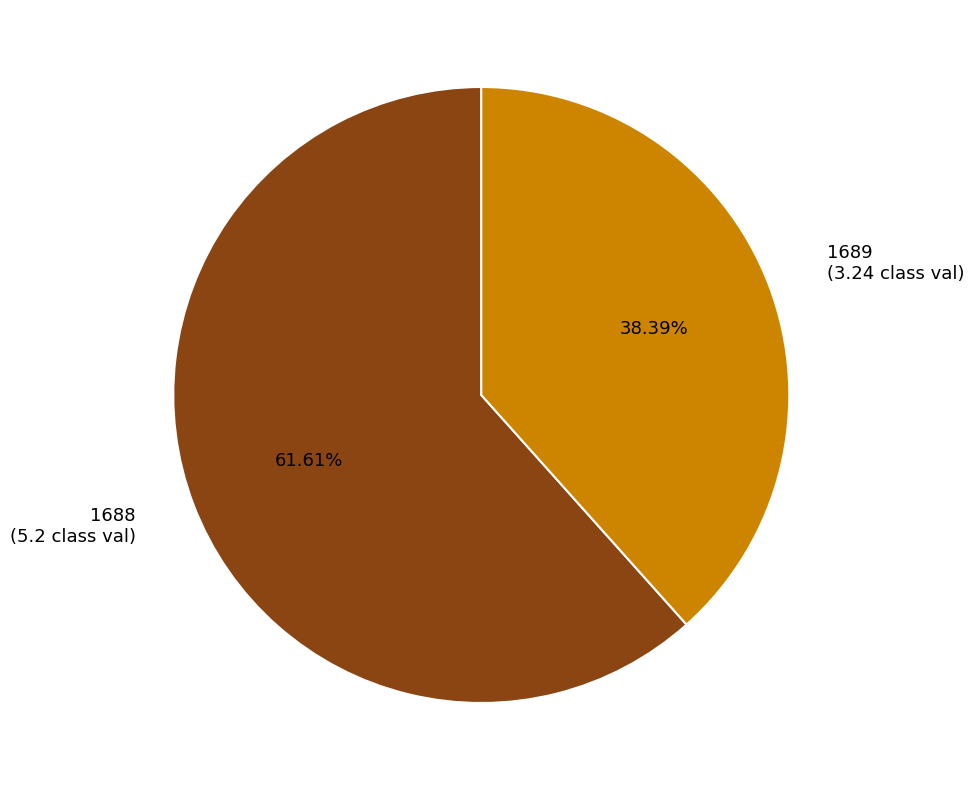

Rank the categories by value from highest to lowest.

1688, 1689